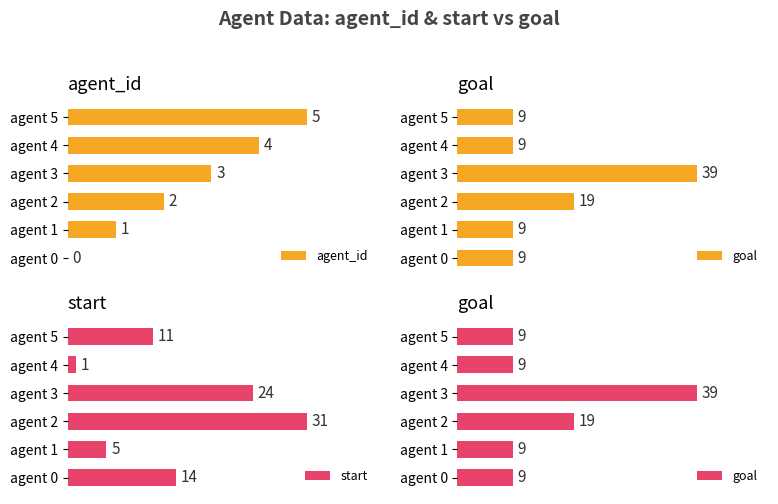

At which label is agent_id closest to 2?

agent 2